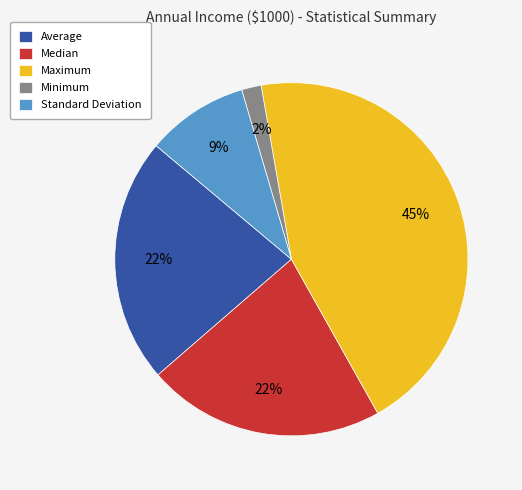

Between Median and Minimum, which is larger?

Median